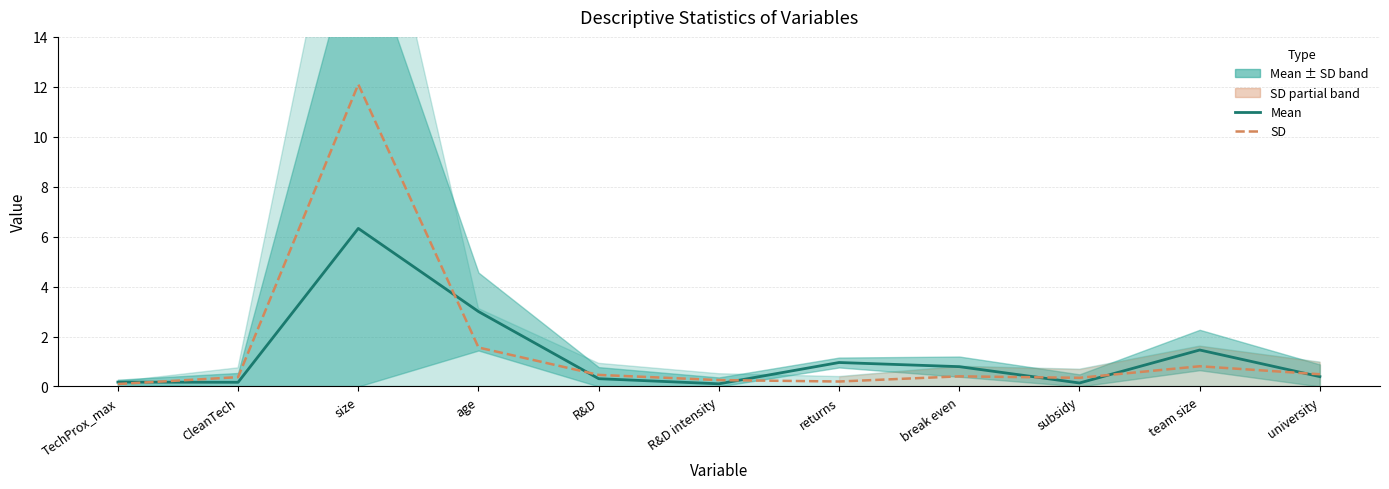

What is the difference between the Mean (line) values at university and break even?

0.4